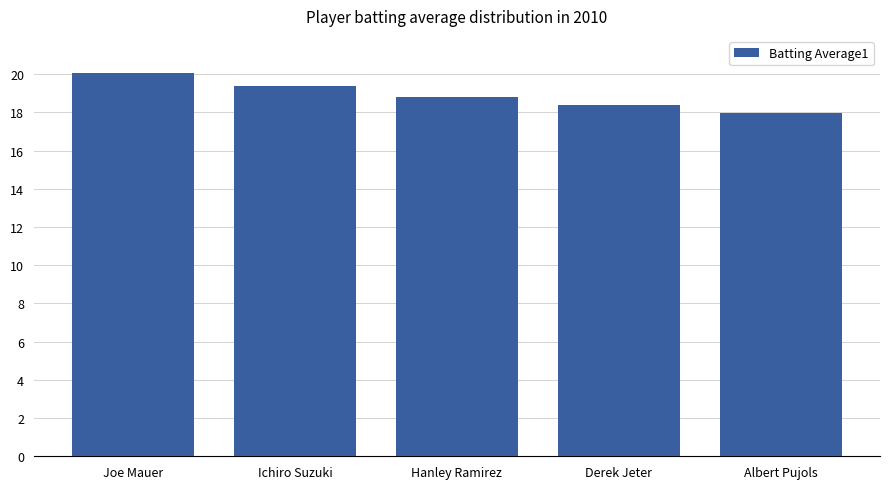

Does the chart contain any negative values?

No